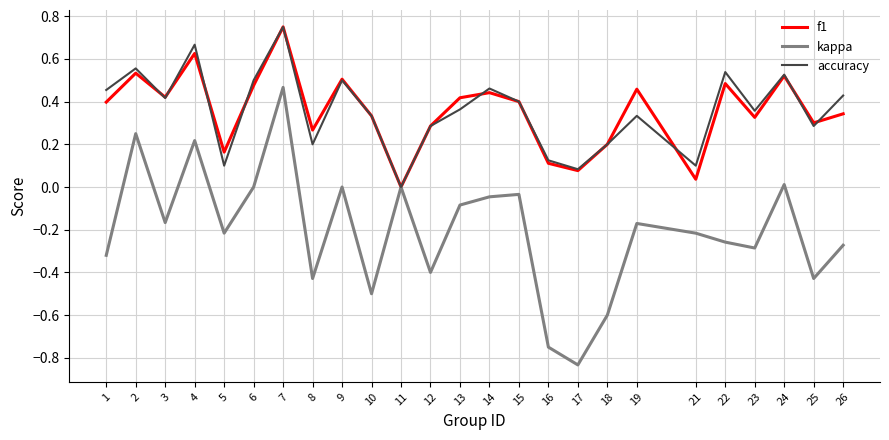

Where does the kappa series first go above 0?

2